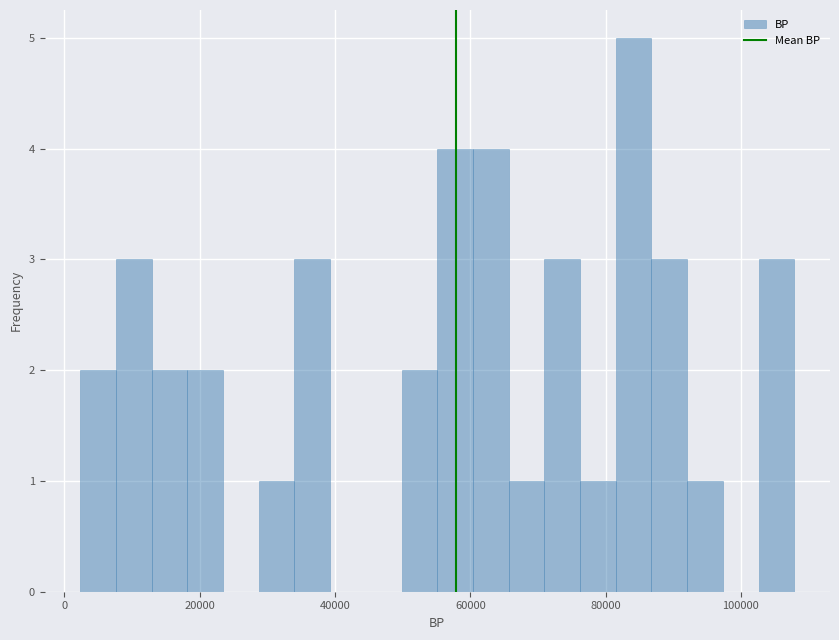

Around what value on the x-axis is the tallest bar? Give the approximate position of its centre, as read against the axis.

84000